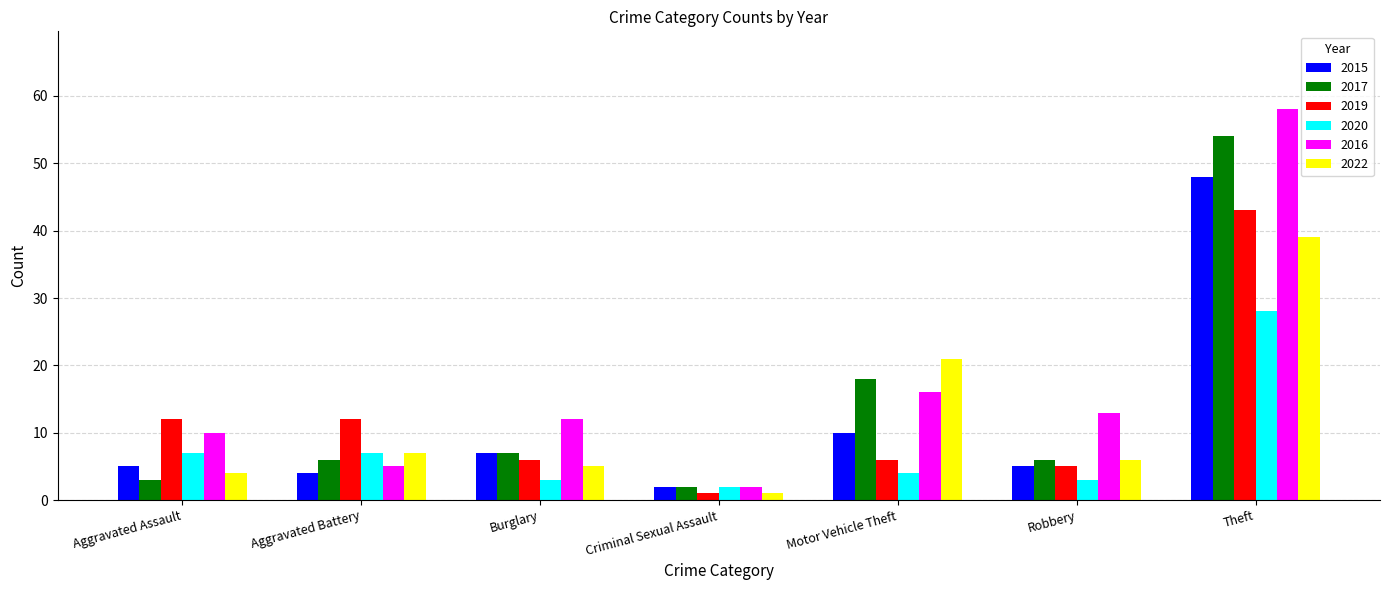

Which label corresponds to the smallest value in the chart?

Criminal Sexual Assault